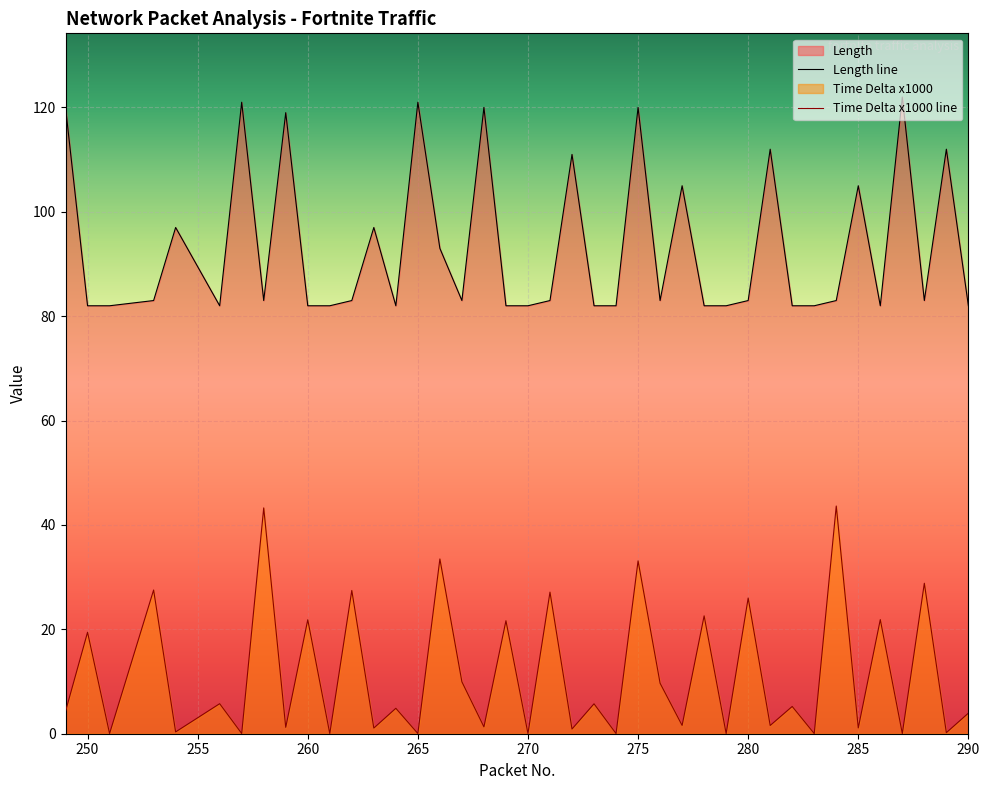

Is the value of Length at 262 greater than the value of Time Delta x1000 at 286?

Yes